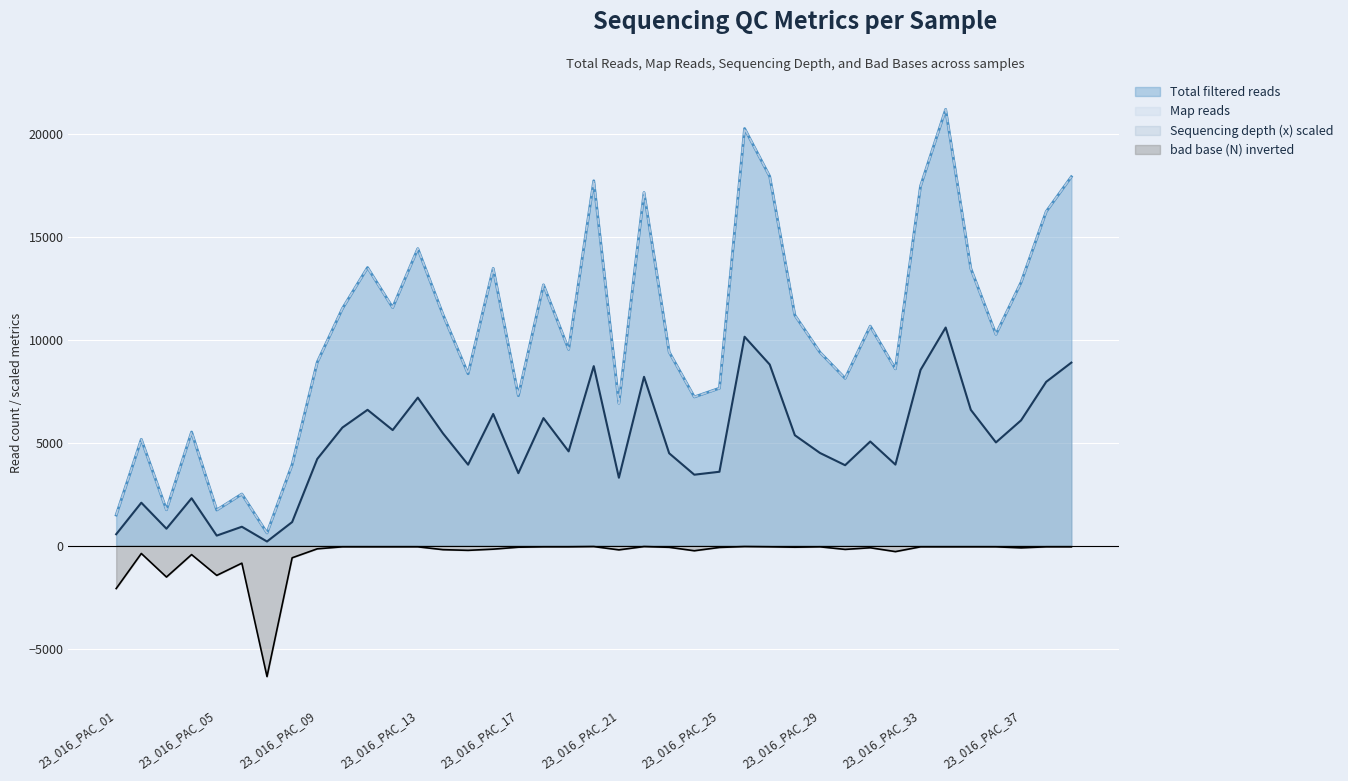

What is the value of the Map reads point at the 33rd from the left?

17456.0